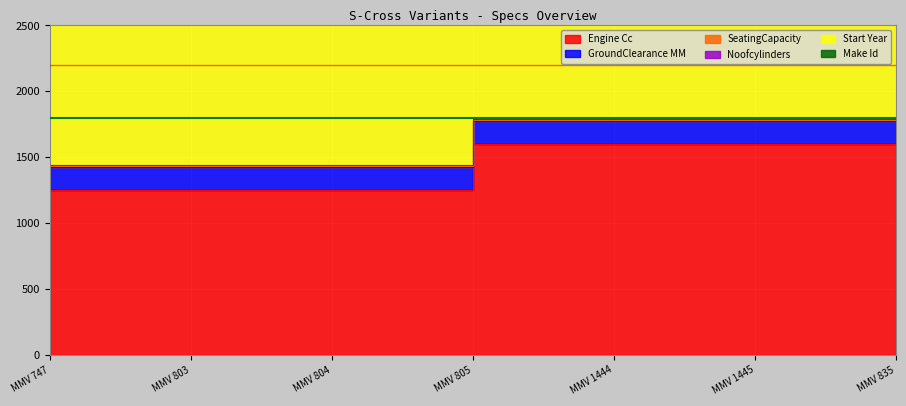

What is the difference between the highest and lowest values at 835?

2011